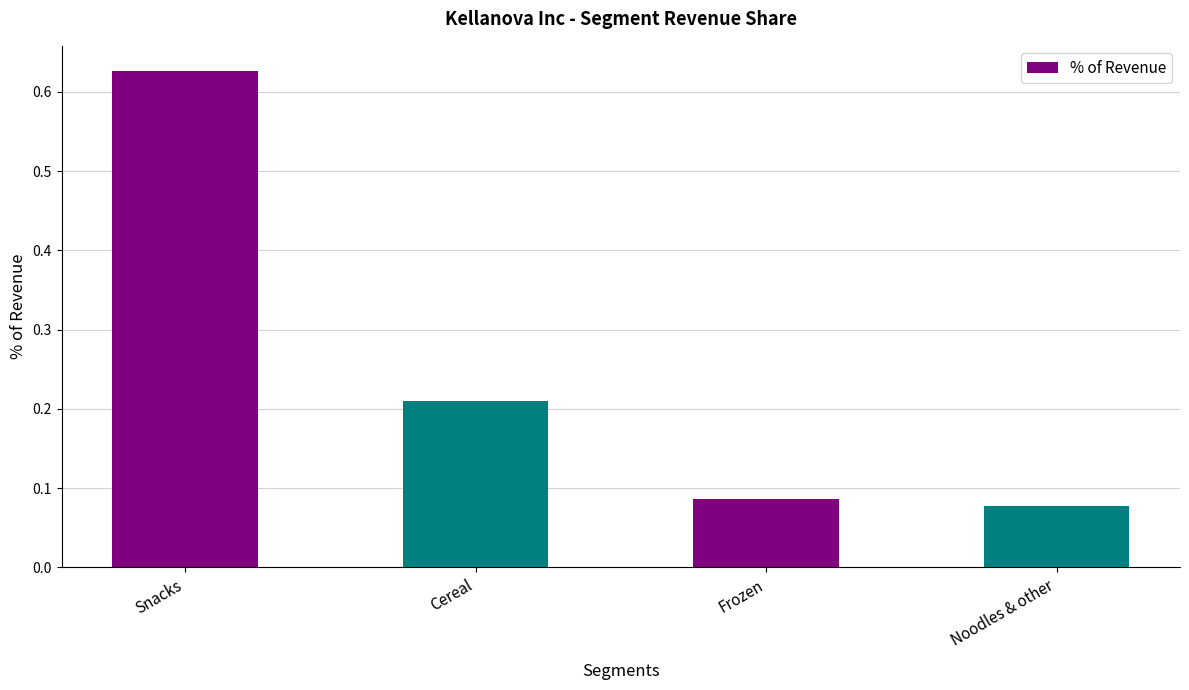

What is the label of the 4th bar from the left?

Noodles & other